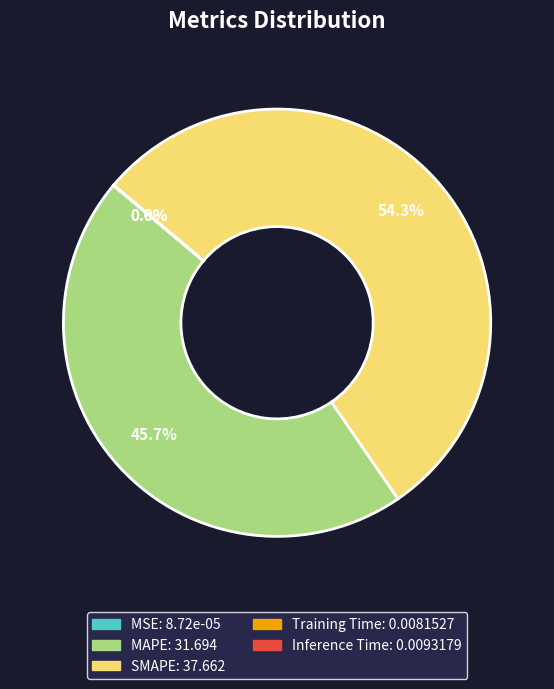

What is the largest slice in the pie chart?

SMAPE